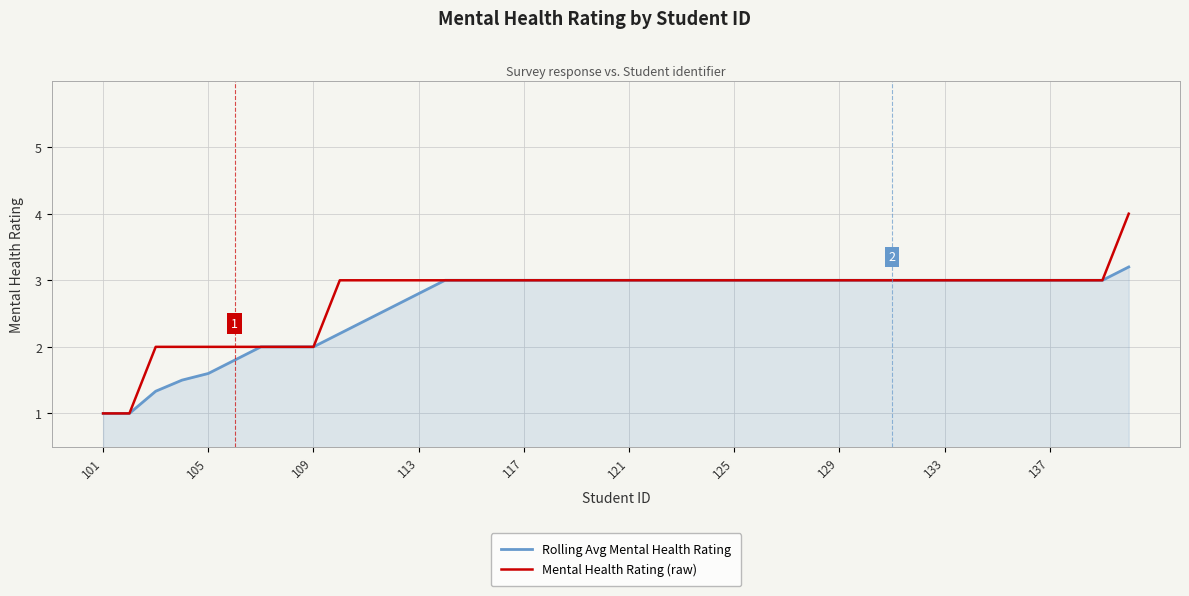

What is the minimum value shown in the chart?

1.0